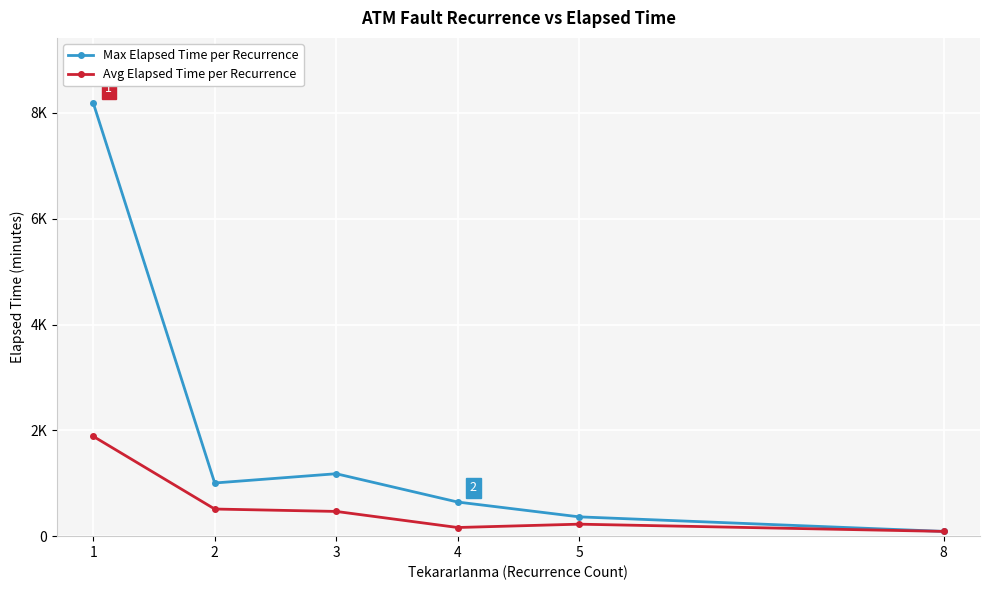

Reading right to left, what are all the values shown in this chart?

Max Elapsed Time per Recurrence: 90.0	365.0	645.0	1180.0	1005.0	8190.0
Avg Elapsed Time per Recurrence: 90.0	226.7	163.6	467.5	512.9	1887.2